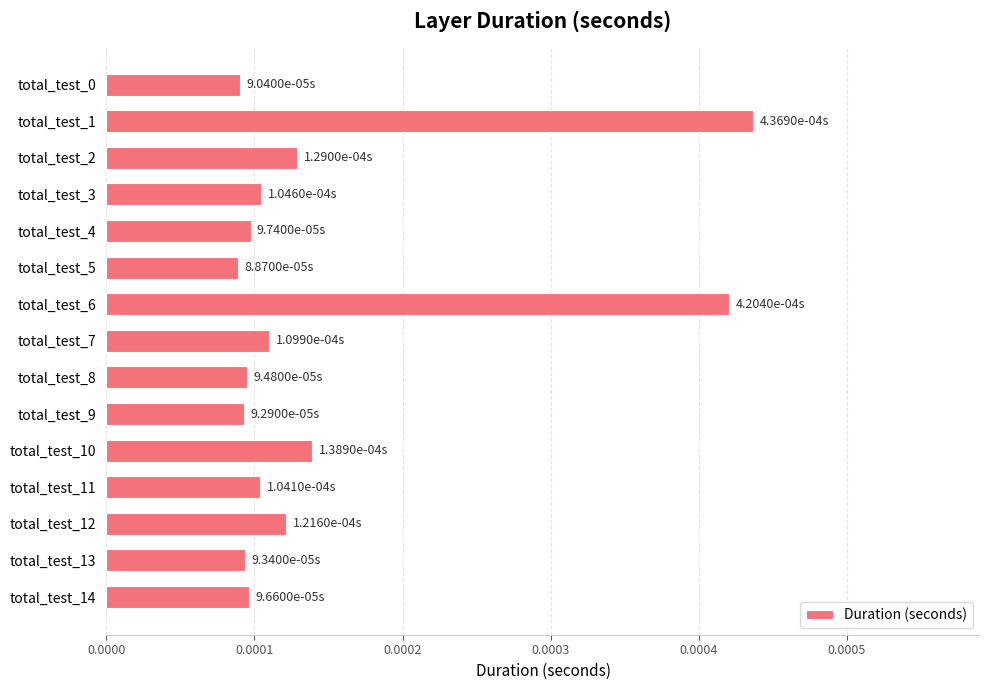

Between total_test_14 and total_test_6, which is larger?

total_test_6